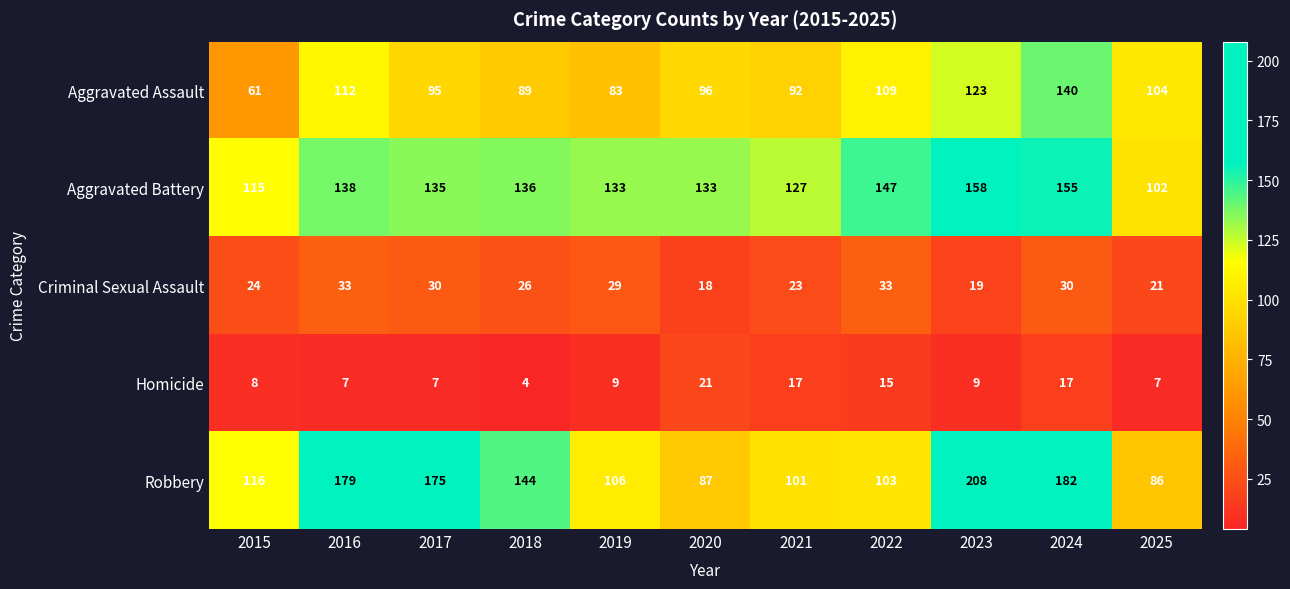

At which category is the sum across all series the highest?

2024